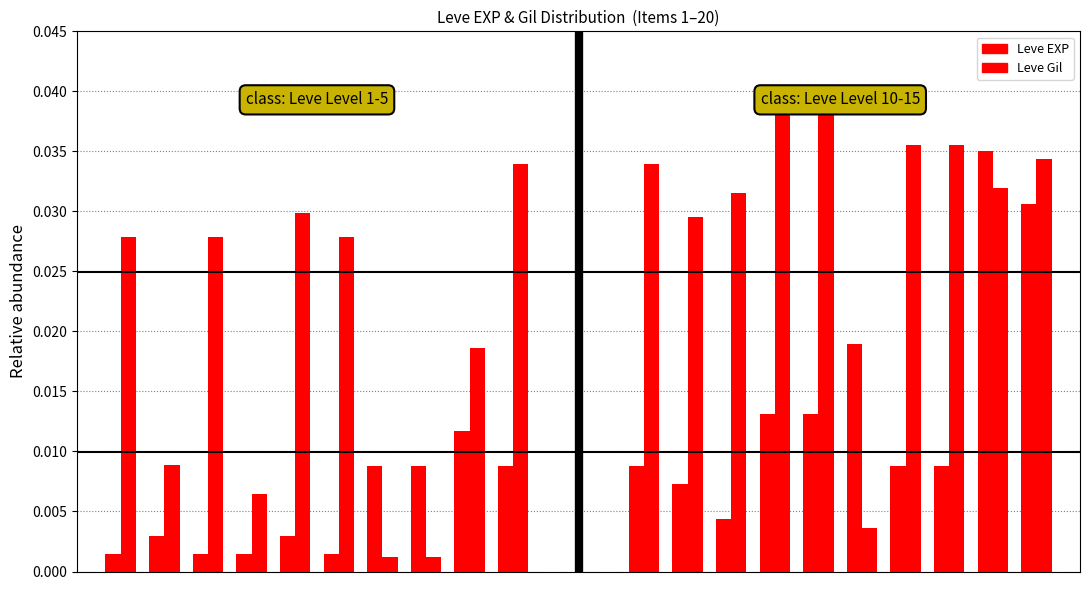

Does the chart contain stacked bars?

No